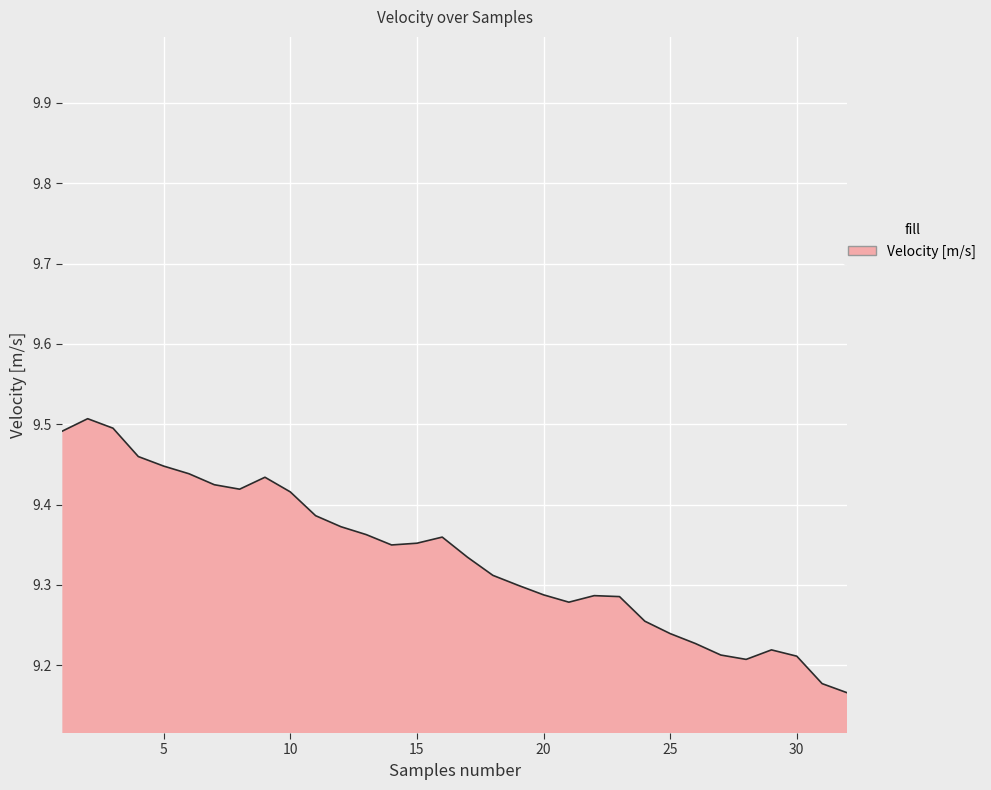

What is the difference between the maximum and minimum values?

0.3